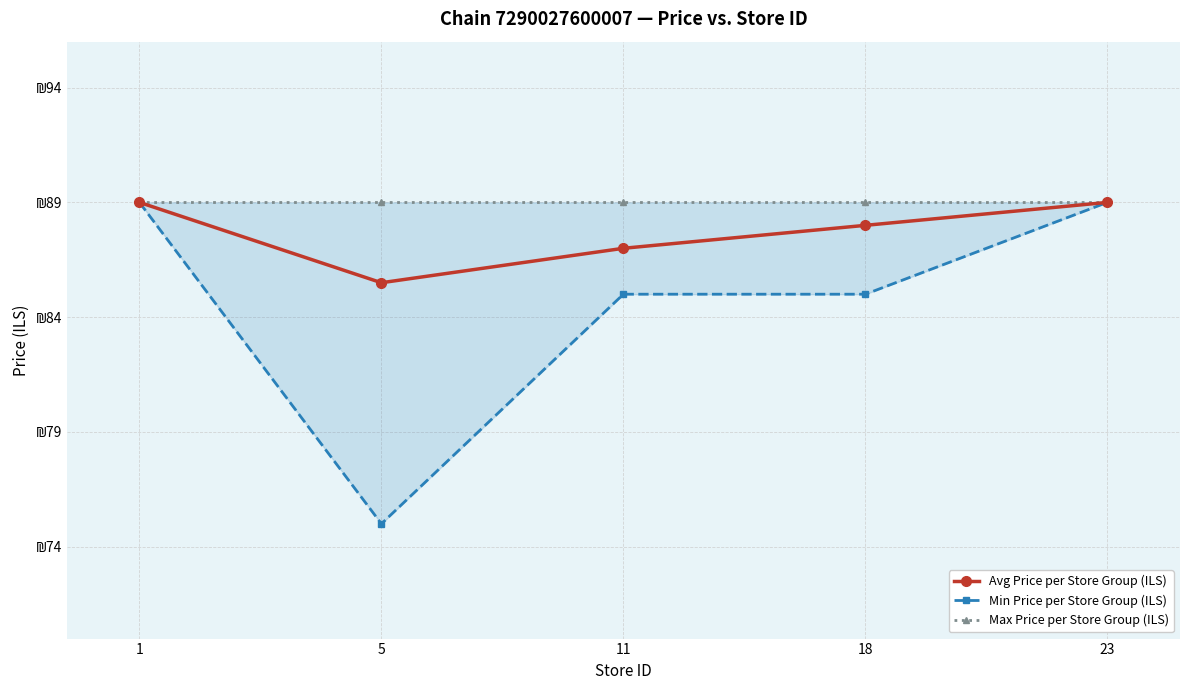

Is it true that Min Price per Store Group (ILS) equals 89.0 at 1?

True